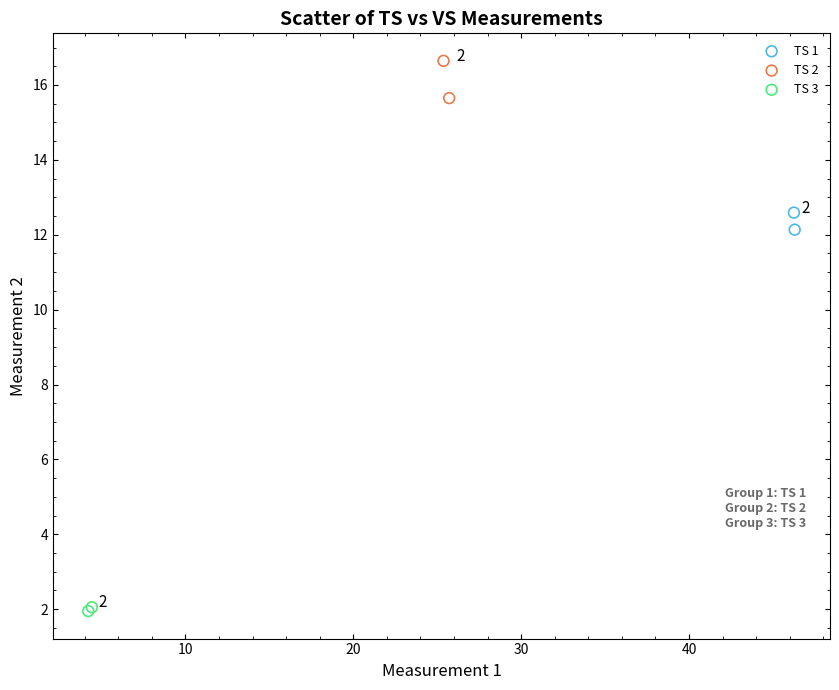

What are all the series names shown in the legend?

TS 1, TS 2, TS 3